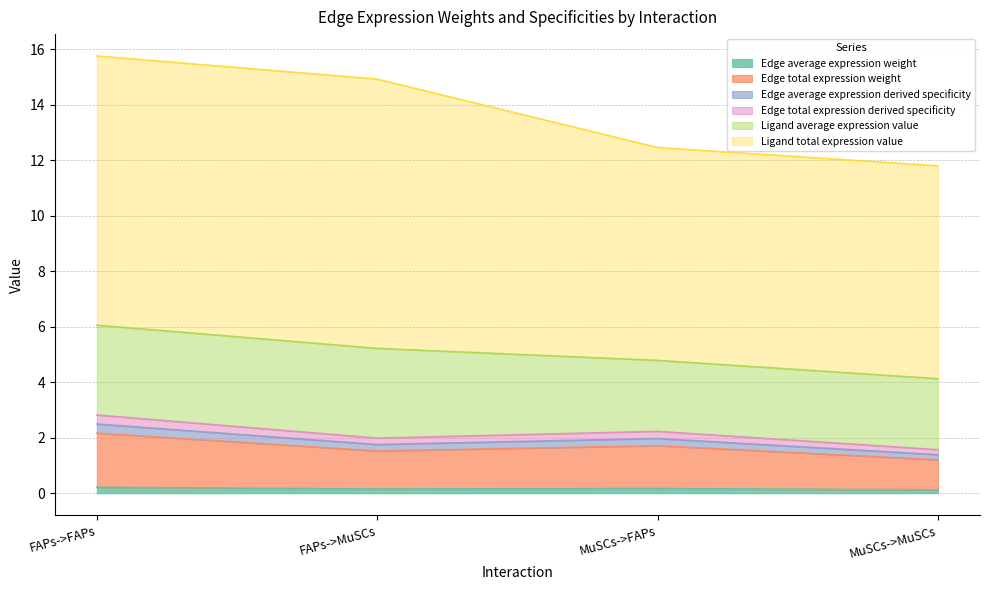

True or false: Edge total expression derived specificity has a value of 1.3 at FAPs->FAPs.

False